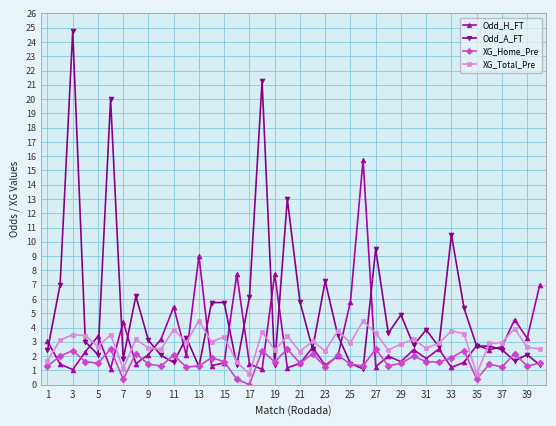

Rank the series by their maximum value, from highest to lowest.

Odd_A_FT, Odd_H_FT, XG_Total_Pre, XG_Home_Pre